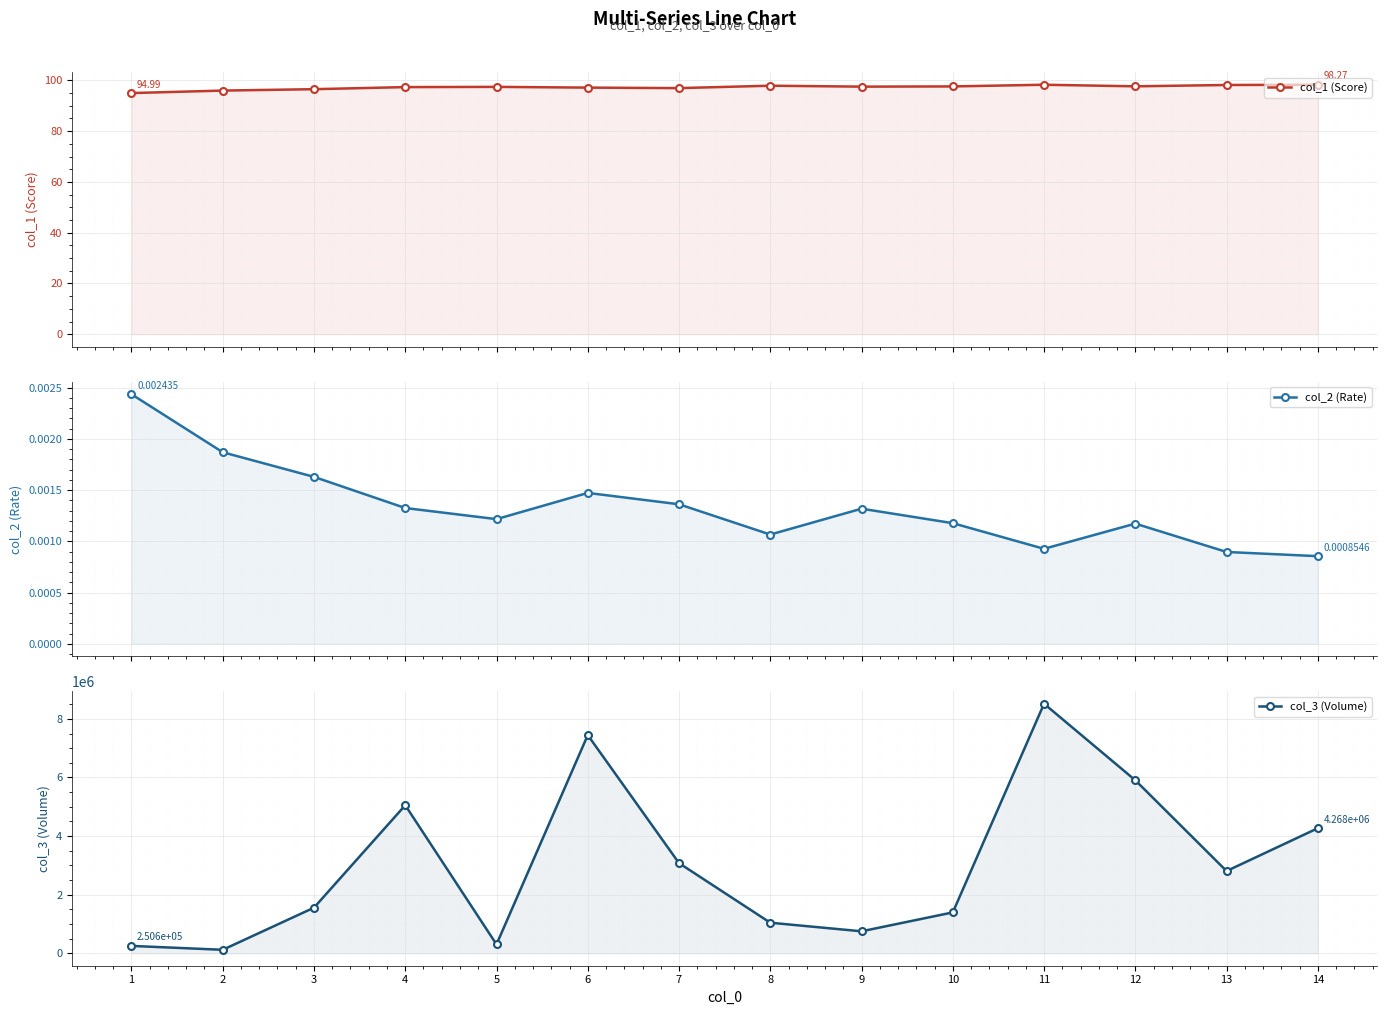

Which series changed the most between 1 and 8?

col_3 (Volume)